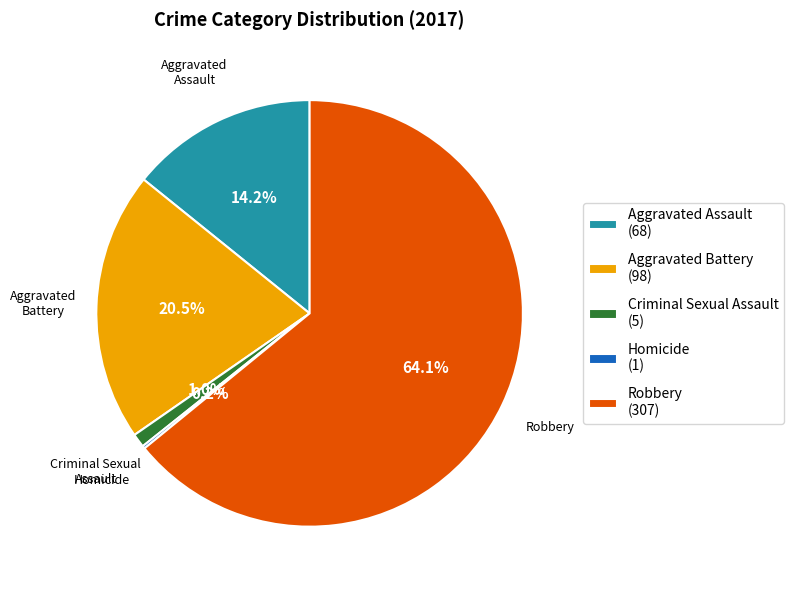

Which slice is the largest?

Robbery